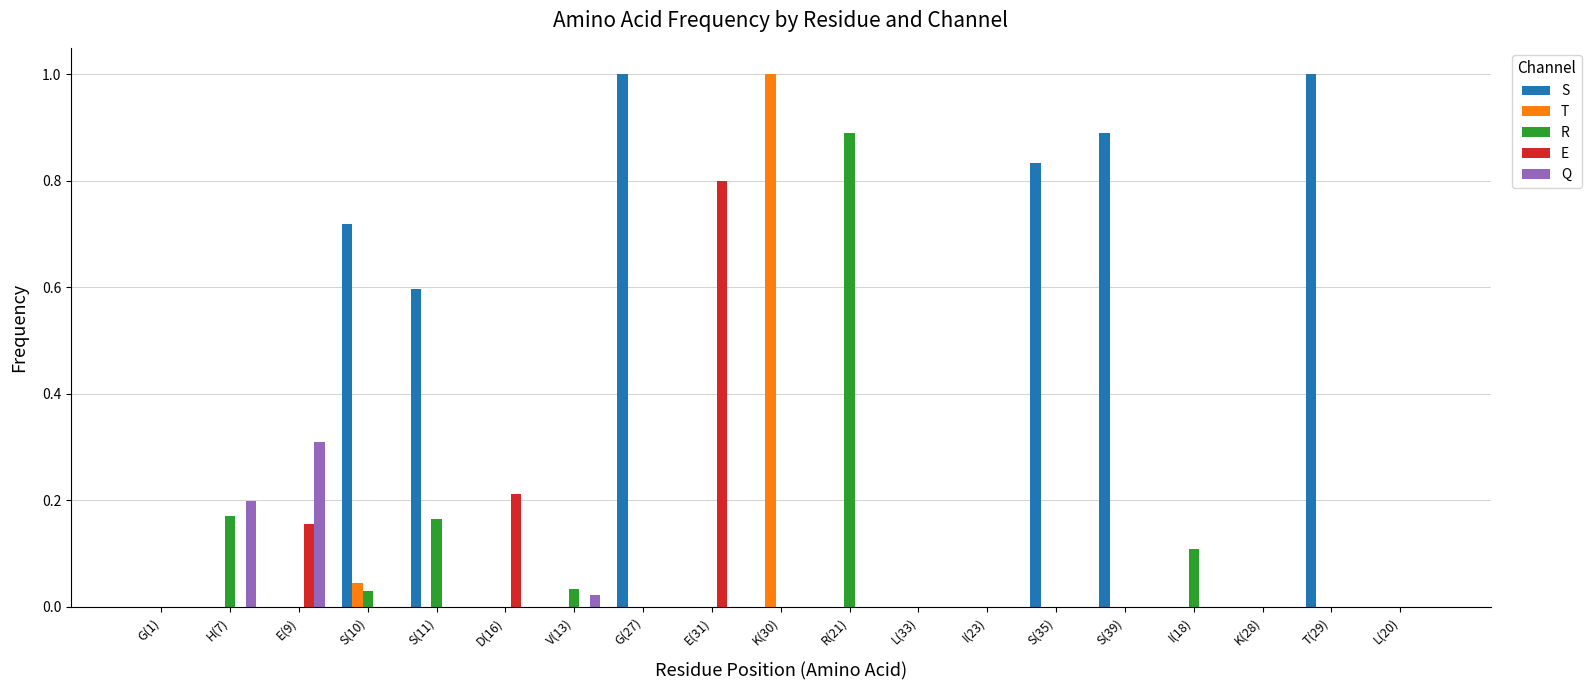

Which series changed the most between D(16) and L(20)?

E